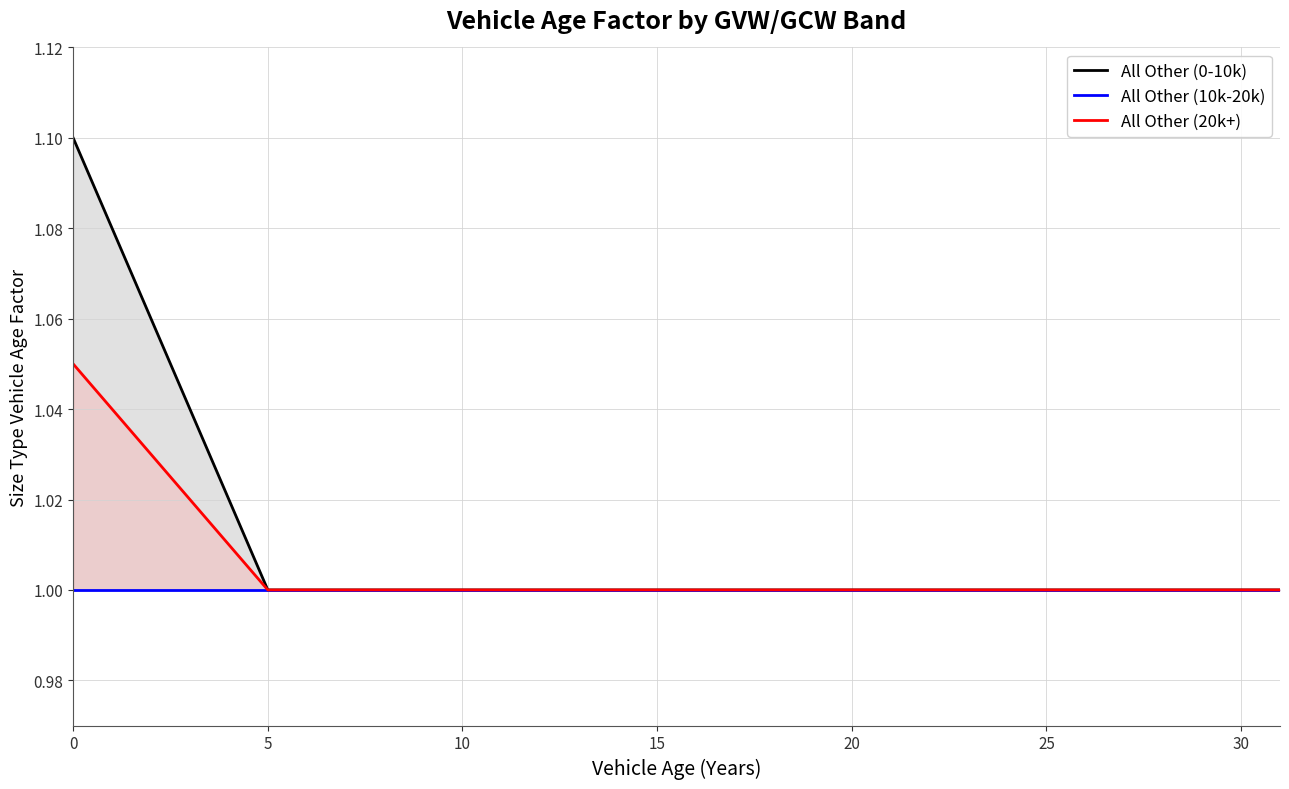

What is the greatest value displayed?

1.1